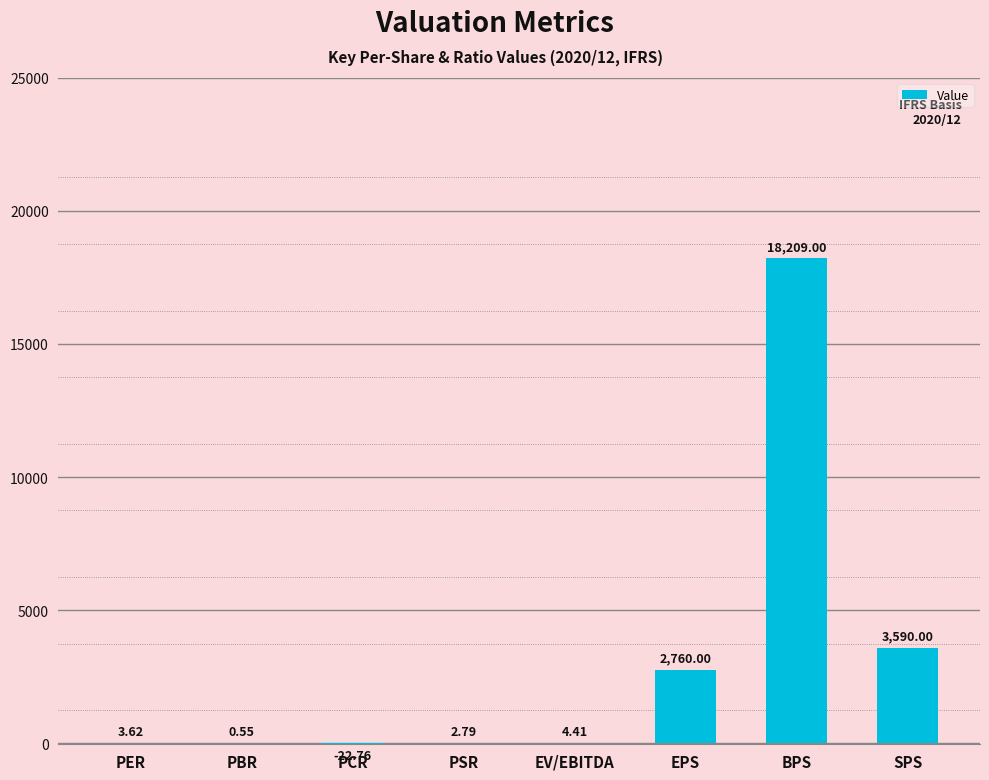

At which category does the chart reach its peak across all series?

BPS